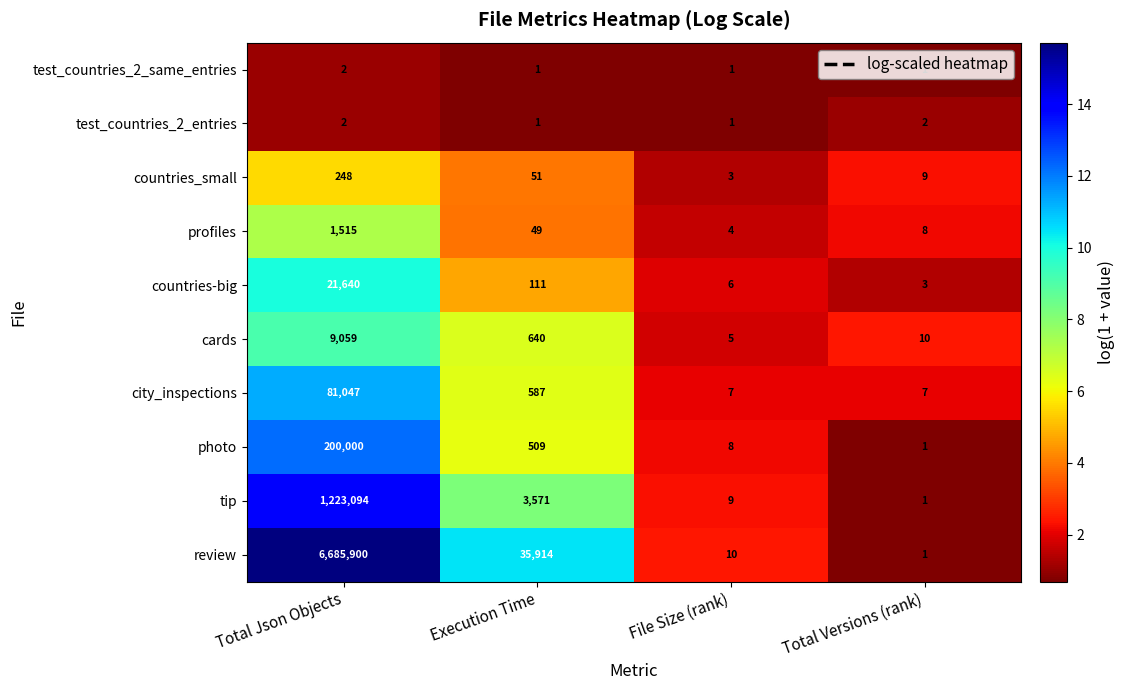

How many distinct data groups are displayed?

10